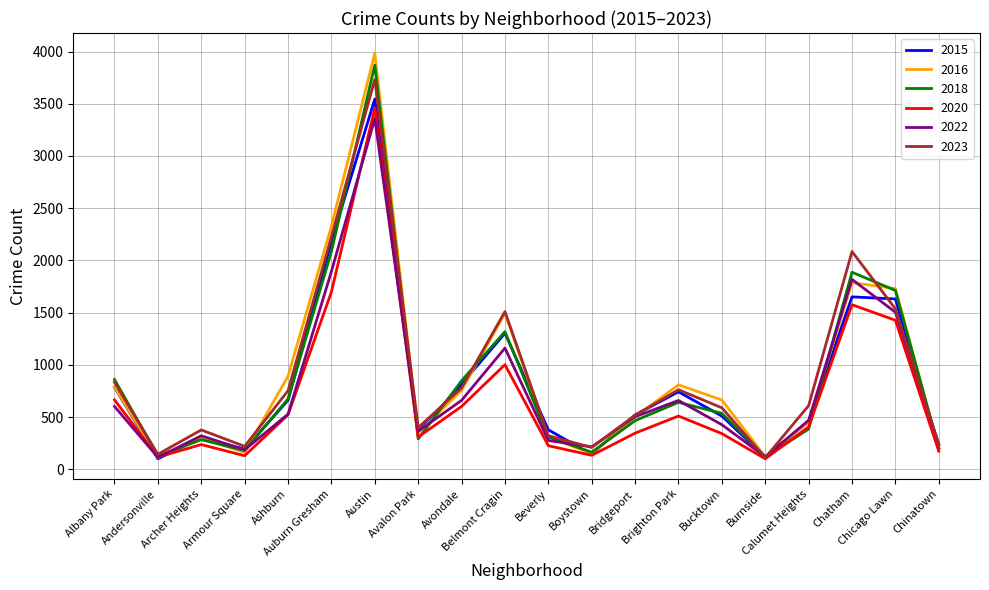

At which category is the sum across all series the highest?

Austin